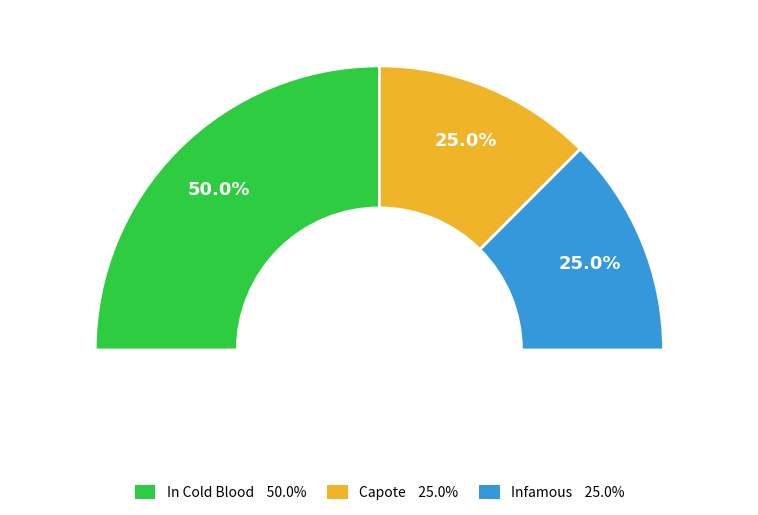

Which has a higher value, Infamous or In Cold Blood?

In Cold Blood